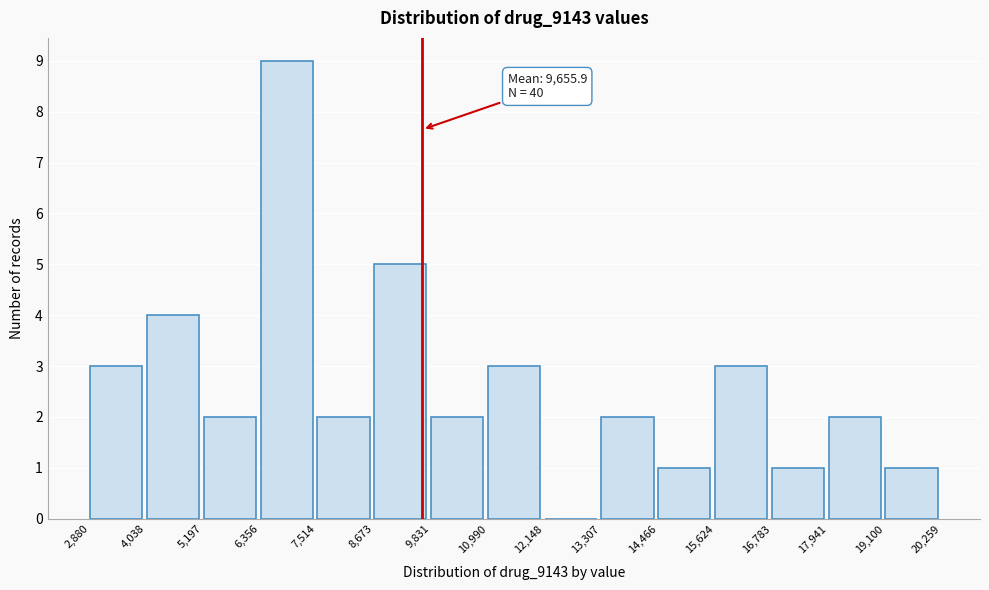

Over which range of the x-axis is the bar tallest?

6,356 to 7,514